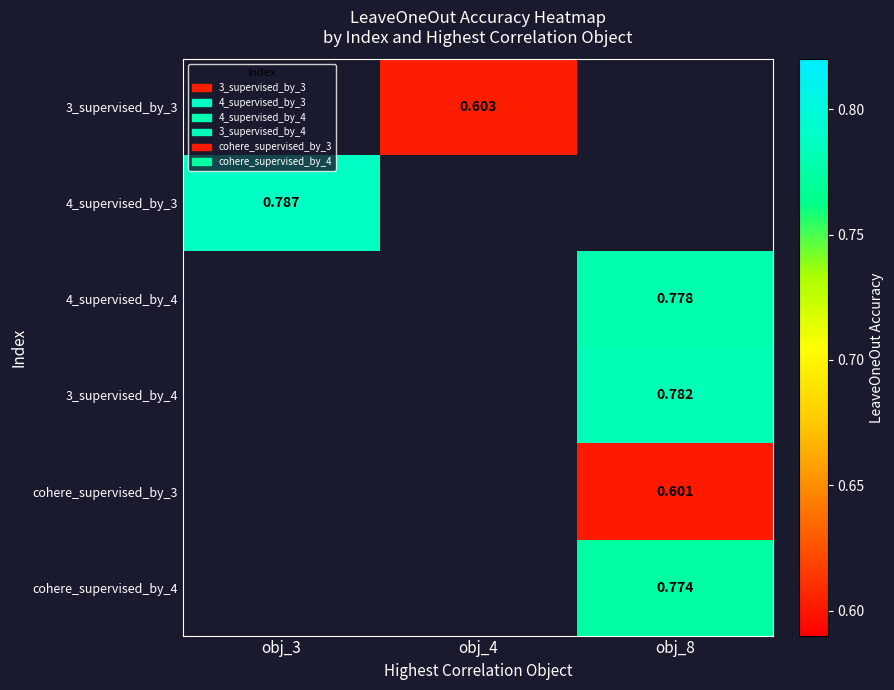

Is the value of 3_supervised_by_3 at obj_4 greater than the value of 4_supervised_by_4 at obj_8?

No